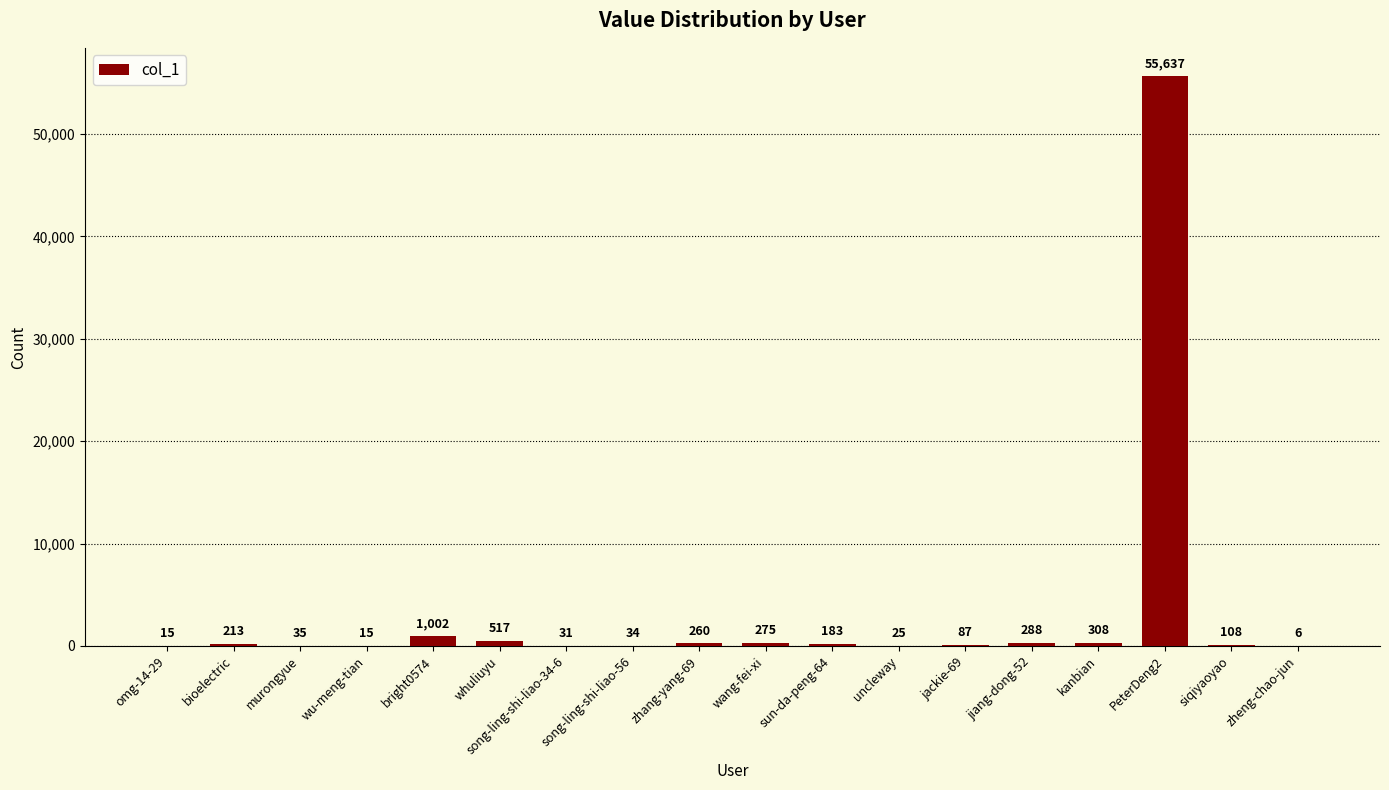

What is the approximate value at zhang-yang-69, to the nearest 10?

260